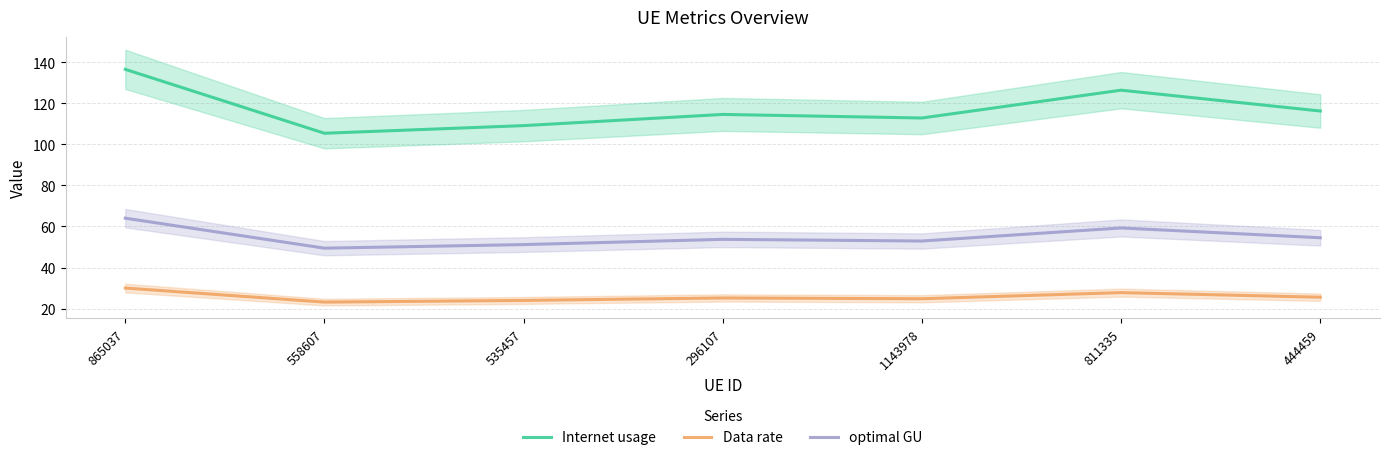

What is the average value of the Data rate series?

25.8